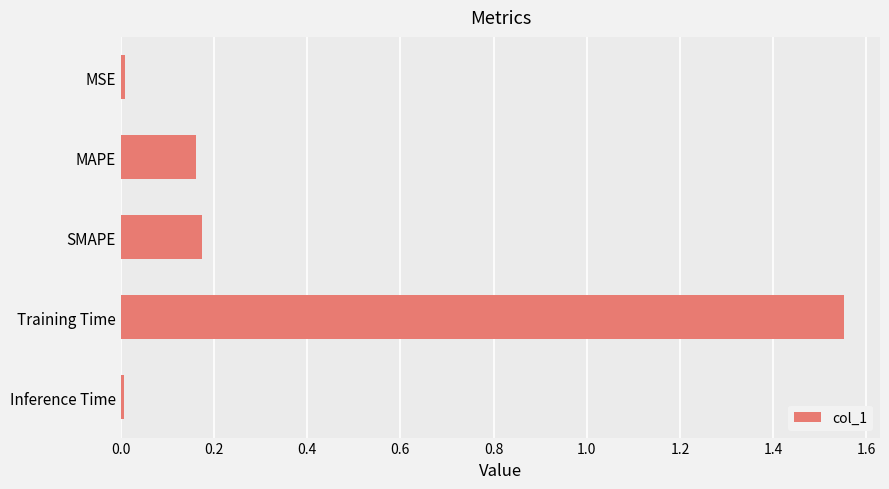

What is the difference between the maximum and second lowest values?

1.5